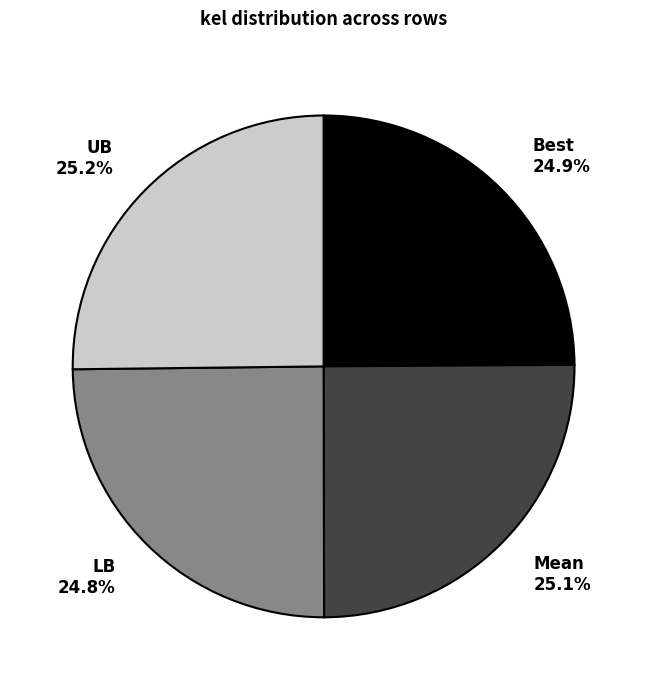

True or false: Best accounts for 11% of the total.

False